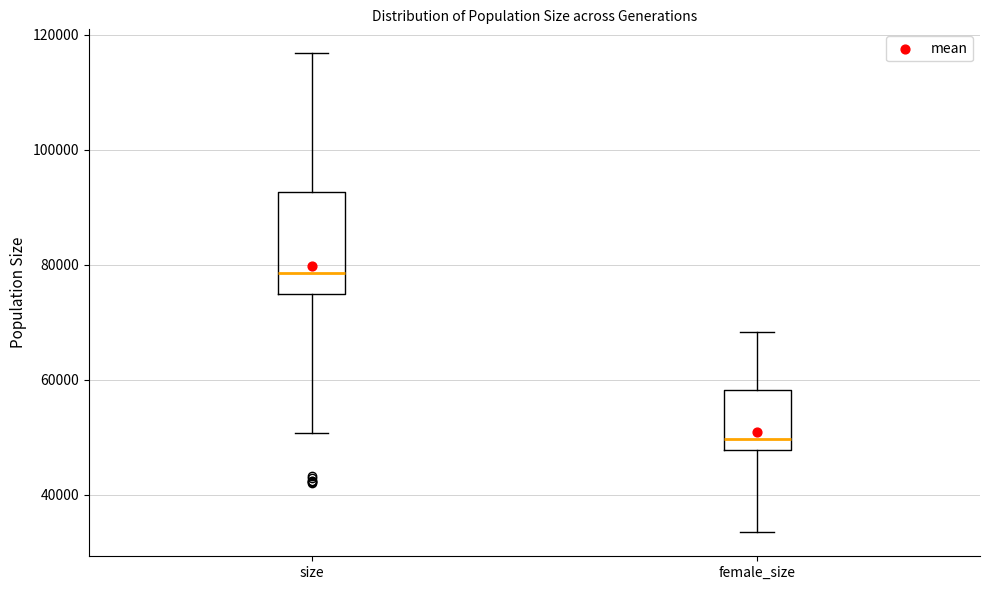

Reading left to right, read every box against the y-axis: the position of its median line, the range the box covers, and the ends of its whiskers. The values are not printed on the chart, so give them approximately, as read against the axis.

size: median 78000, box 76000 to 92000, whiskers 50000 to 116000
female_size: median 50000, box 48000 to 58000, whiskers 34000 to 68000